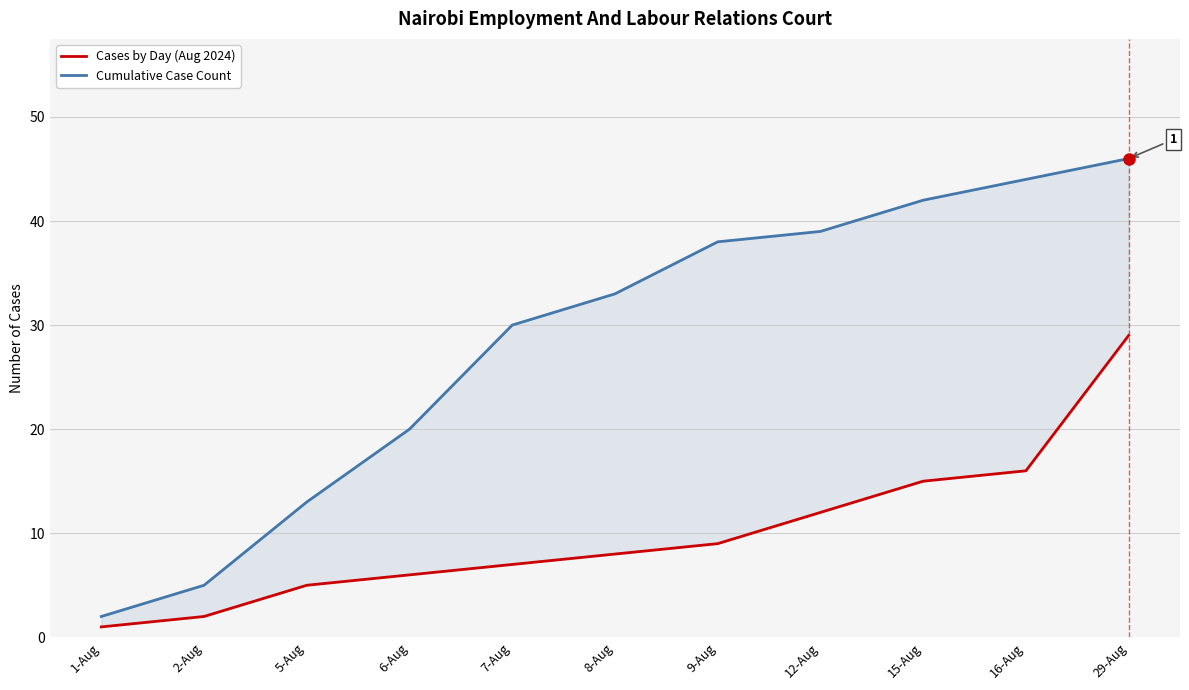

How many data points does each series have?

11